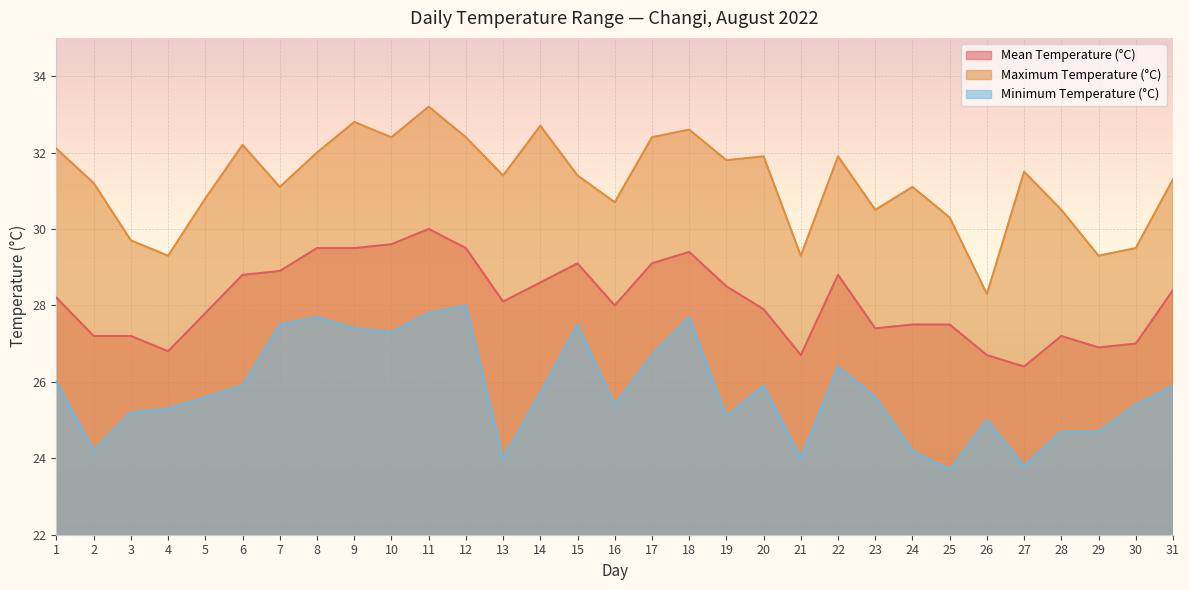

List the series in order of their overall mean, highest first.

Maximum Temperature (°C), Mean Temperature (°C), Minimum Temperature (°C)